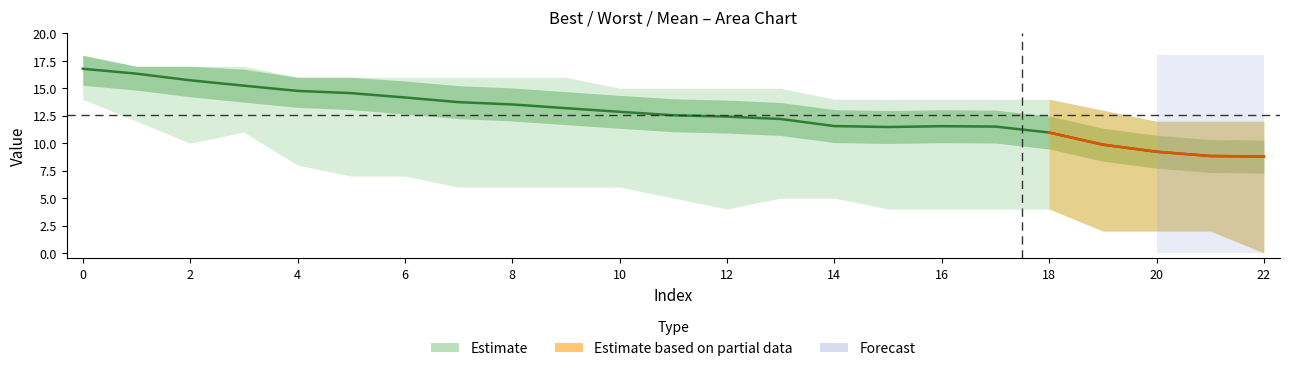

Does the chart display data point markers on the line(s)?

No